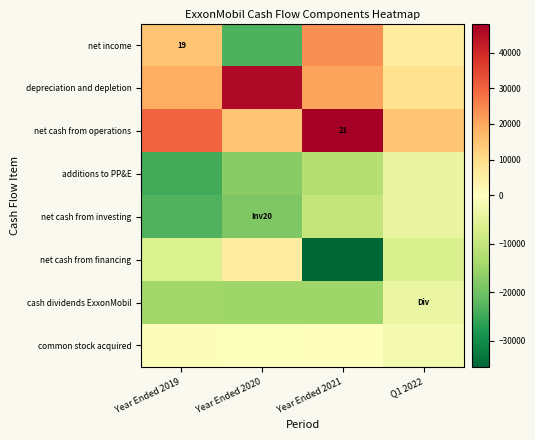

At how many categories does at least one series exceed 11062?

4